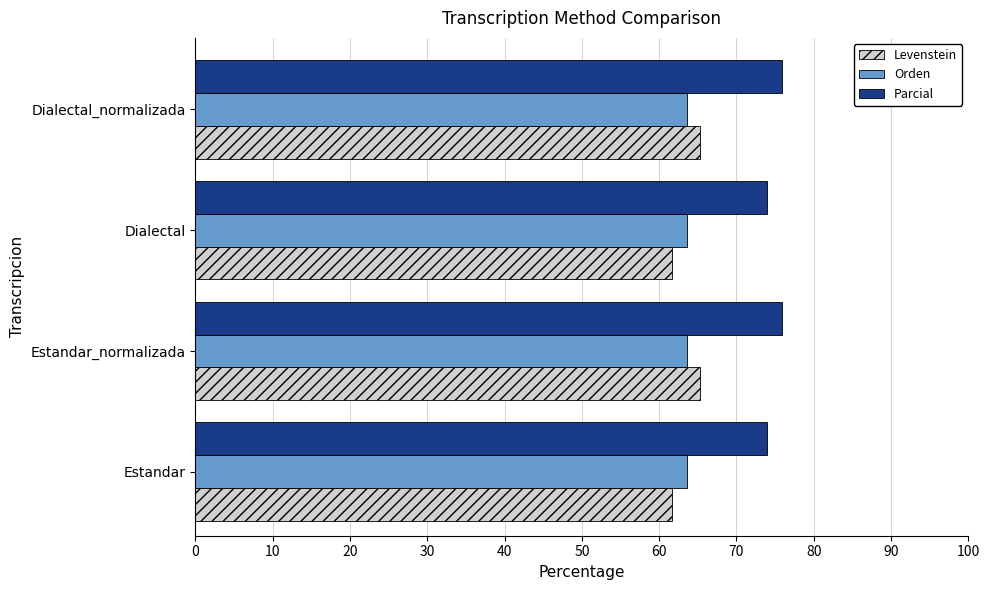

Which series has the widest spread of values?

Levenstein